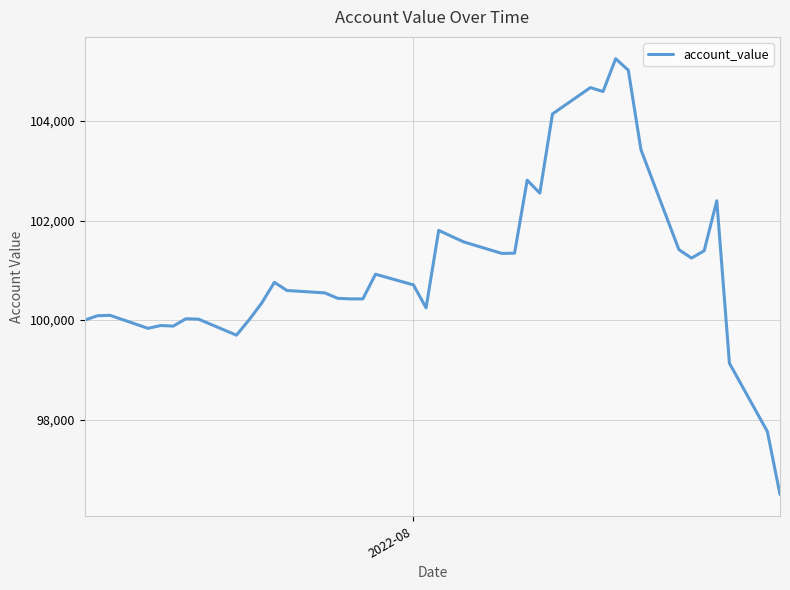

What is the maximum value shown in the chart?

105252.0